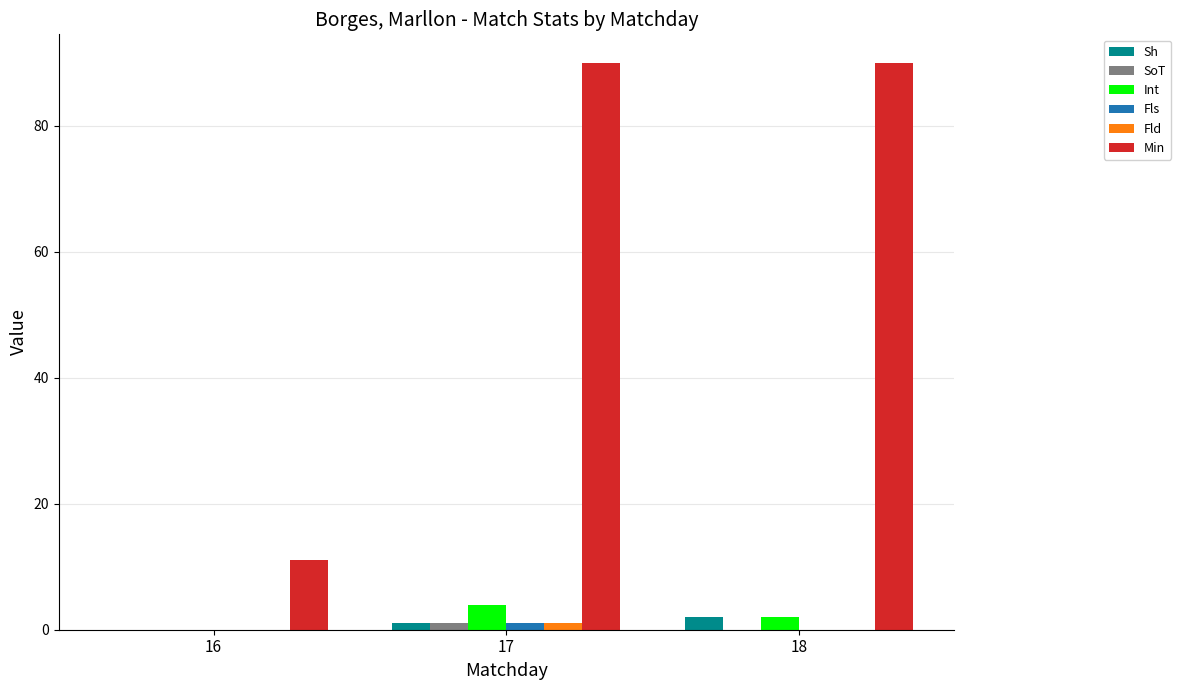

What is the total value across all series at 18?

94